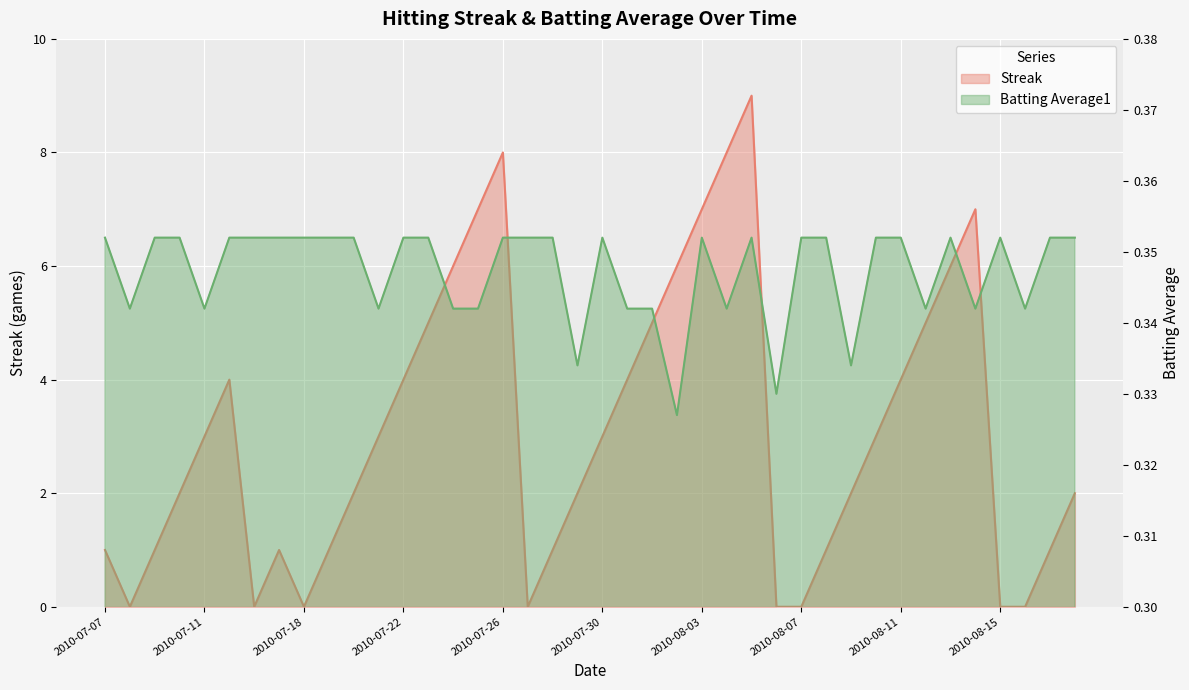

The Batting Average1 series shows 0.1 at 2010-07-20. True or false?

False